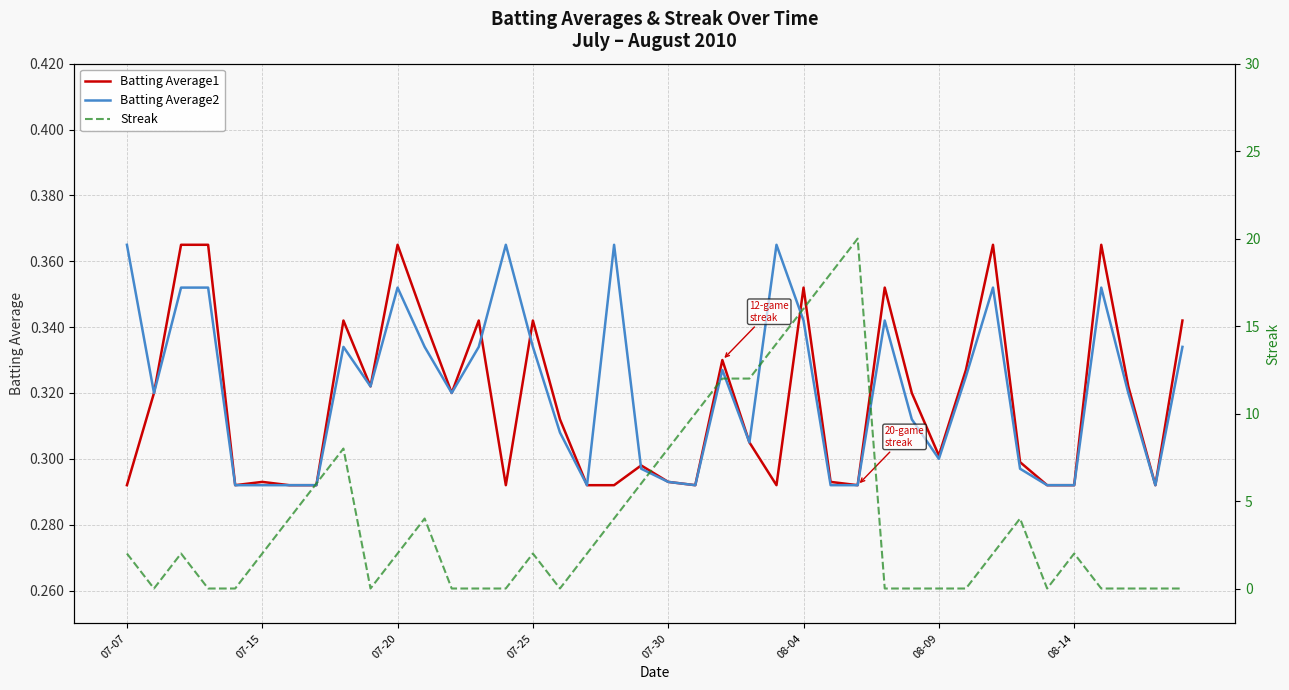

Reading right to left, extract all data points from this chart.

Batting Average1: 0.3	0.3	0.3	0.4	0.3	0.3	0.3	0.4	0.3	0.3	0.3	0.4	0.3	0.3	0.4	0.3	0.3	0.3	0.3	0.3	0.3	0.3	0.3	0.3	0.3	0.3	0.3	0.3	0.3	0.4	0.3	0.3	0.3	0.3	0.3	0.3	0.4	0.4	0.3	0.3
Batting Average2: 0.3	0.3	0.3	0.4	0.3	0.3	0.3	0.4	0.3	0.3	0.3	0.3	0.3	0.3	0.3	0.4	0.3	0.3	0.3	0.3	0.3	0.4	0.3	0.3	0.3	0.4	0.3	0.3	0.3	0.4	0.3	0.3	0.3	0.3	0.3	0.3	0.4	0.4	0.3	0.4
Streak: 0.0	0.0	0.0	0.0	2.0	0.0	4.0	2.0	0.0	0.0	0.0	0.0	20.0	18.0	16.0	14.0	12.0	12.0	10.0	8.0	6.0	4.0	2.0	0.0	2.0	0.0	0.0	0.0	4.0	2.0	0.0	8.0	6.0	4.0	2.0	0.0	0.0	2.0	0.0	2.0